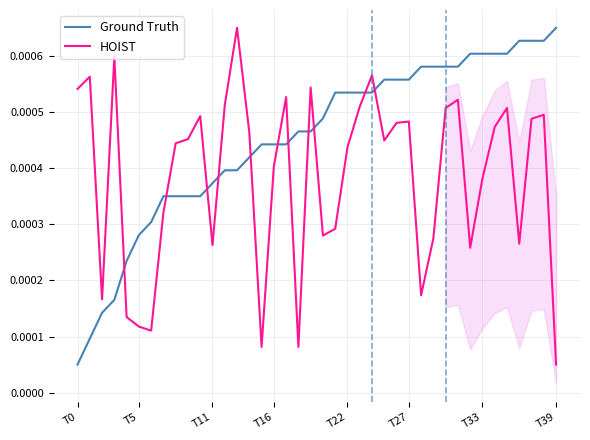

Which series ends up on top after the final intersection of HOIST and Ground Truth?

Ground Truth